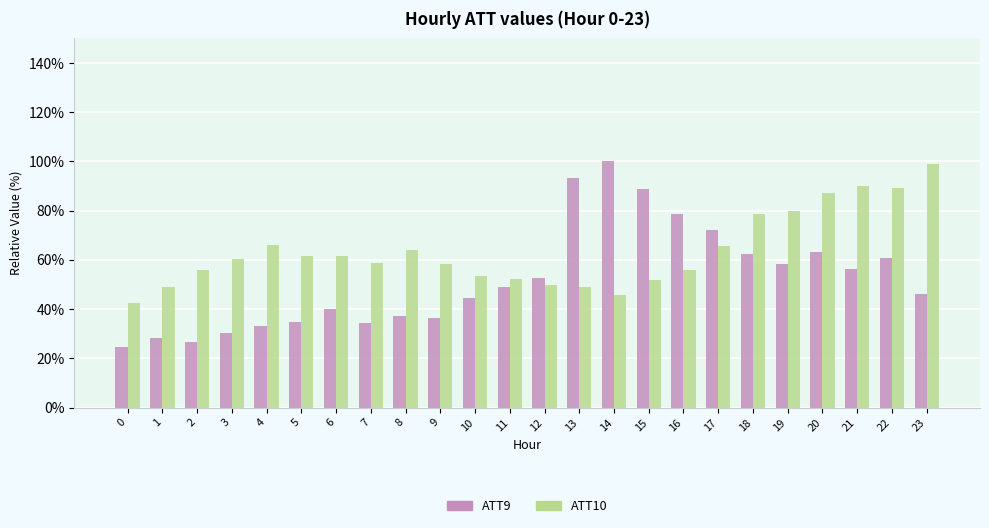

What is the total value across all series at 2?

82.8